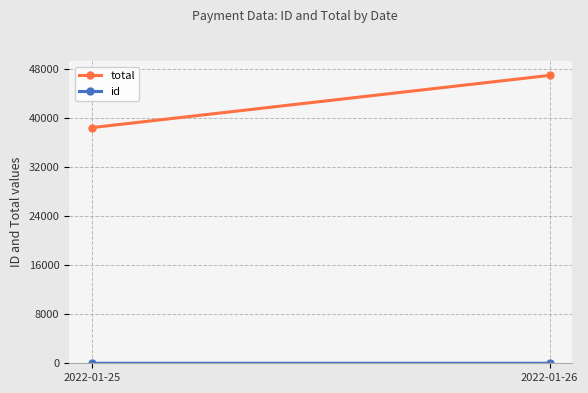

Reading left to right, transcribe all the data shown in this chart.

total: 2022-01-25=38434.8	2022-01-26=46950.3
id: 2022-01-25=4.5	2022-01-26=5.5